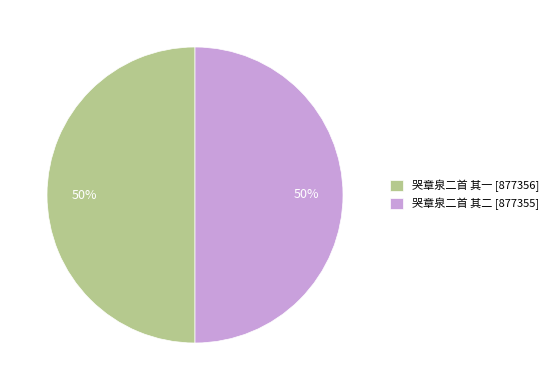

To the nearest percent, what portion does 哭章泉二首 其一 [877356] represent?

50%